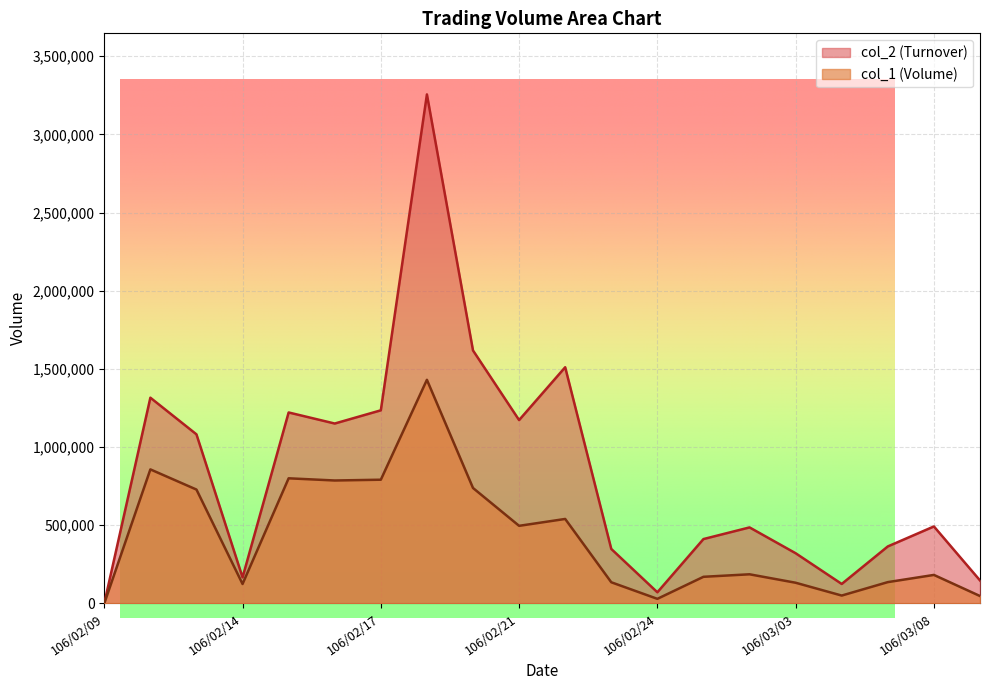

List the series in order of their peak value, highest first.

col_2 (Turnover), col_1 (Volume)